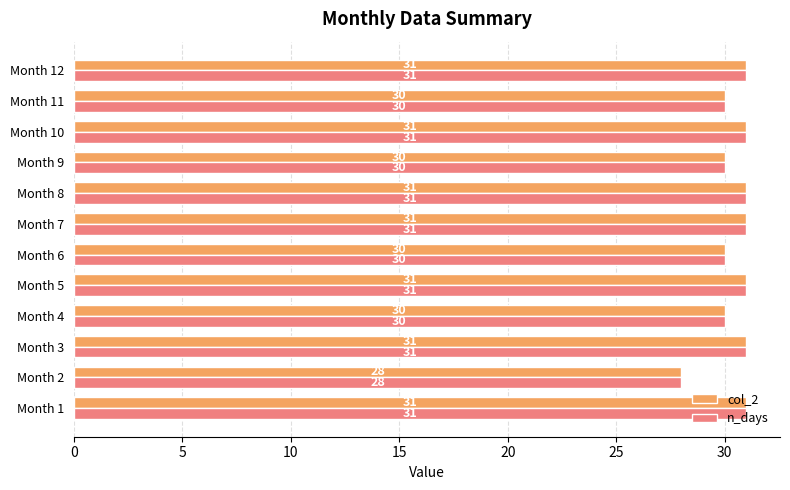

What is the highest value of the col_2 series?

31